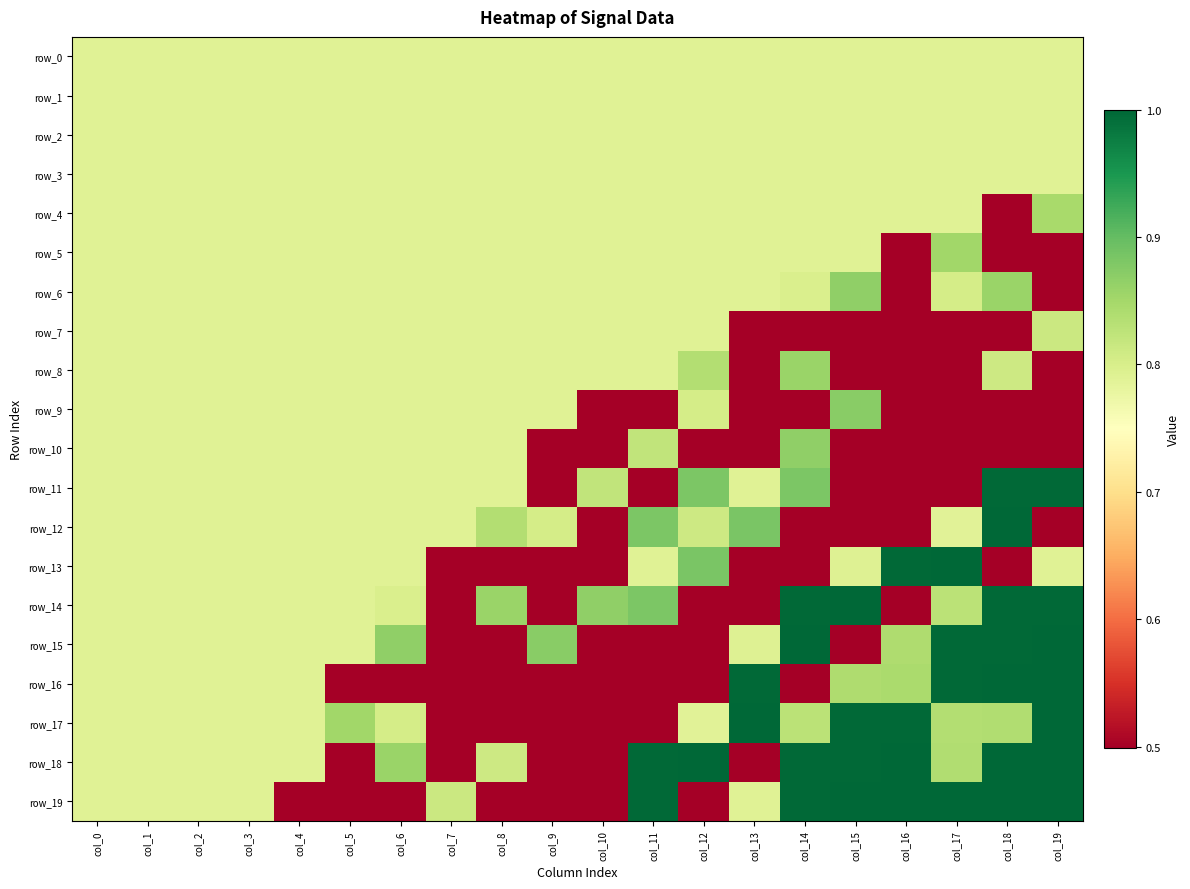

The value of row_11 at col_7 is 0.8. True or false?

True